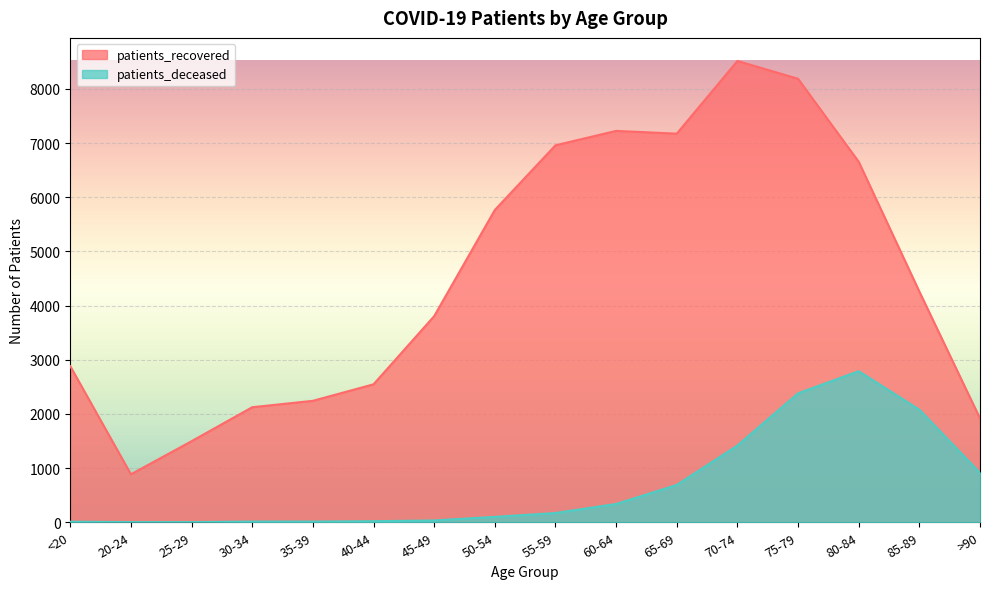

Does the chart display data point markers on the line(s)?

No